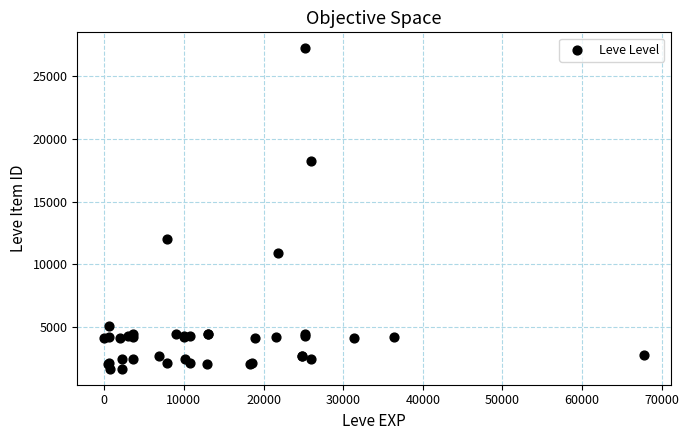

What Y value in the scatter plot is closest to 14448?

12018